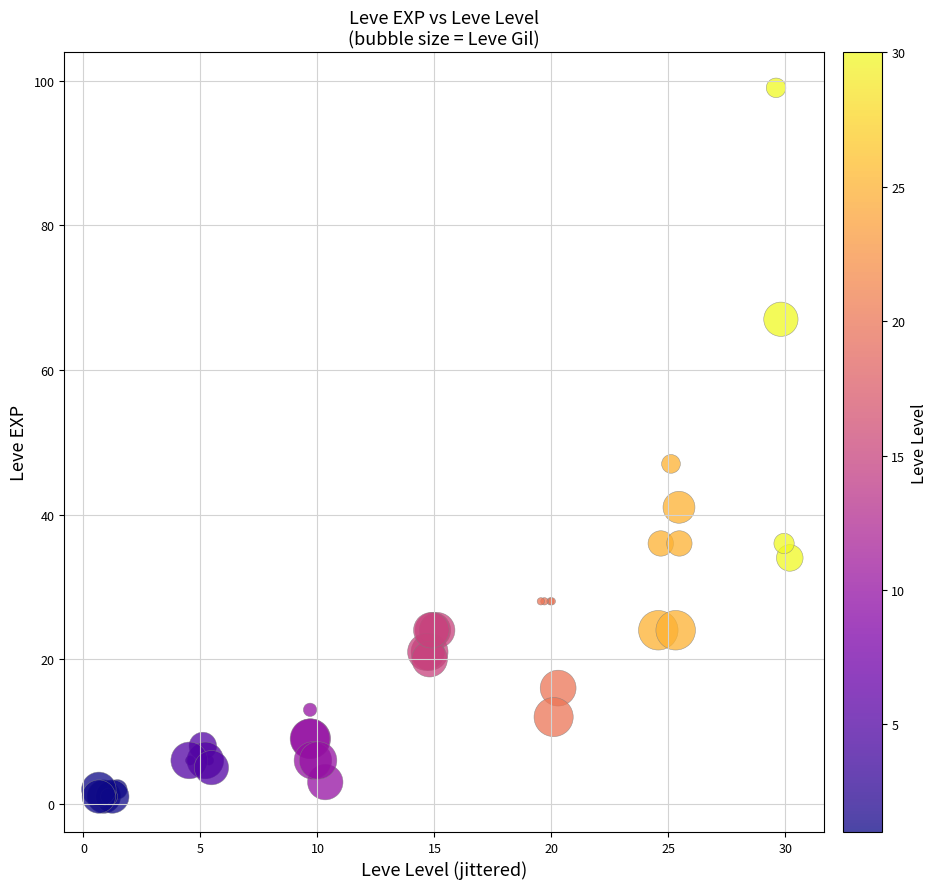

What Y value in the scatter plot is closest to 50?

47